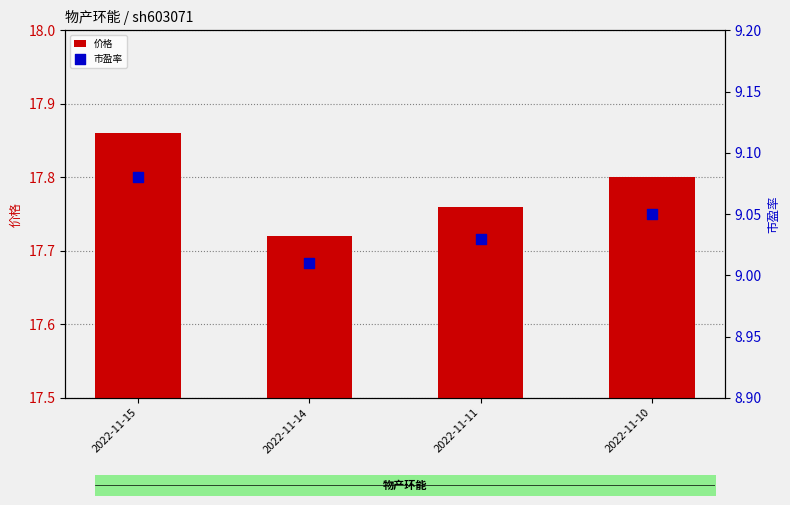

What are all the series names shown in the legend?

价格, 市盈率